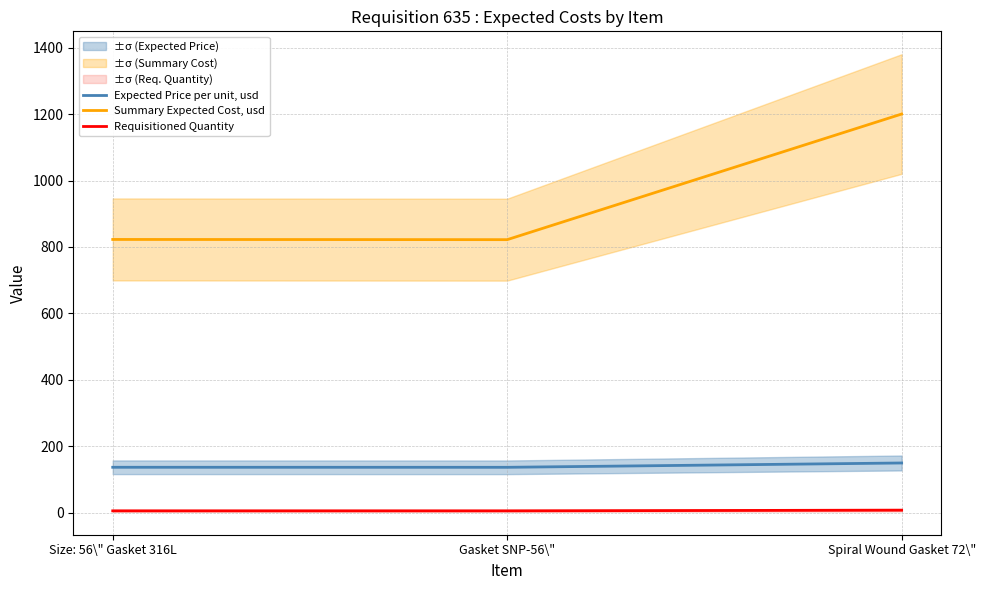

Does the chart have visible grid lines?

Yes